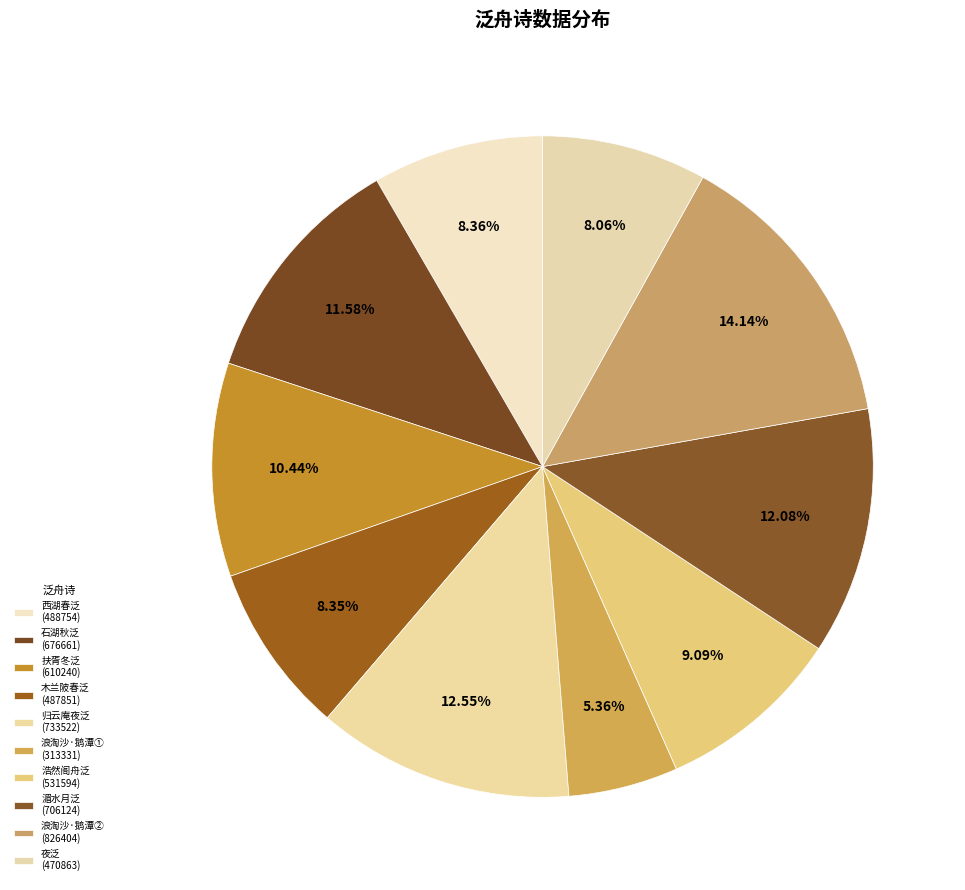

What is the largest slice in the pie chart?

浪淘沙·鹅潭春泛，同胡姬凤笙游杏庄